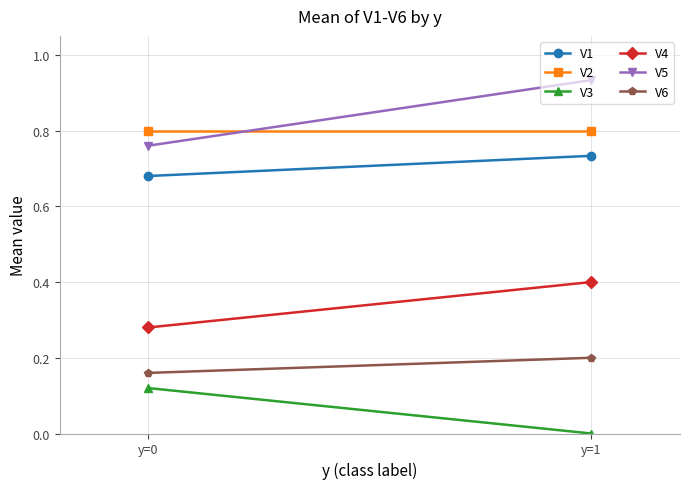

What is the maximum value for V2?

0.8